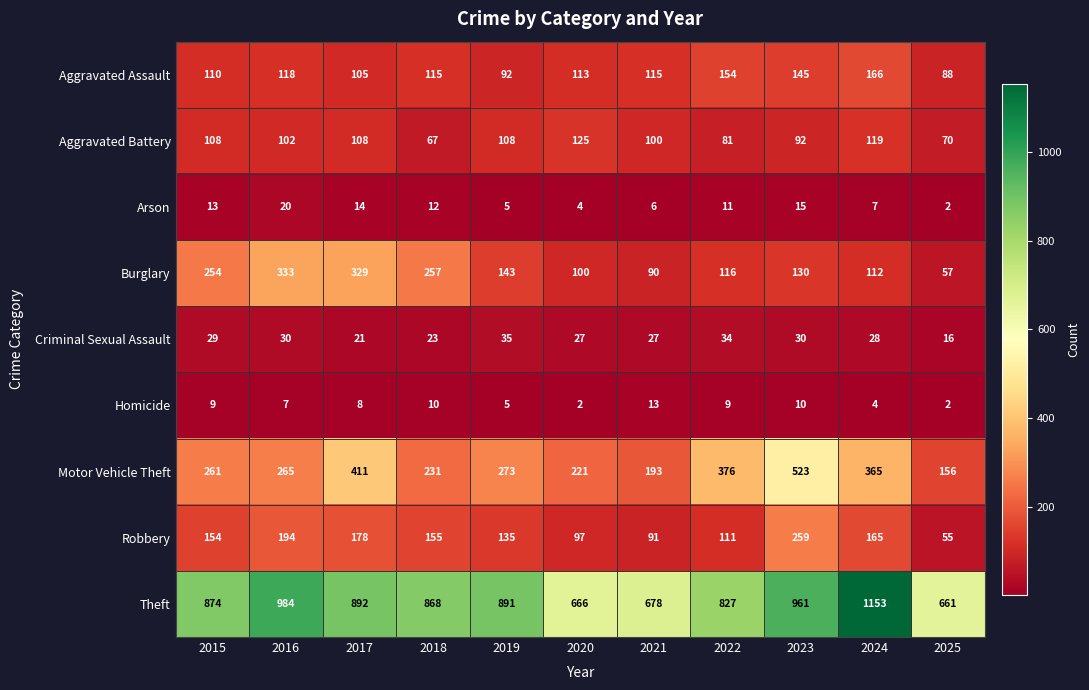

The Motor Vehicle Theft series shows 376 at 2022. True or false?

True